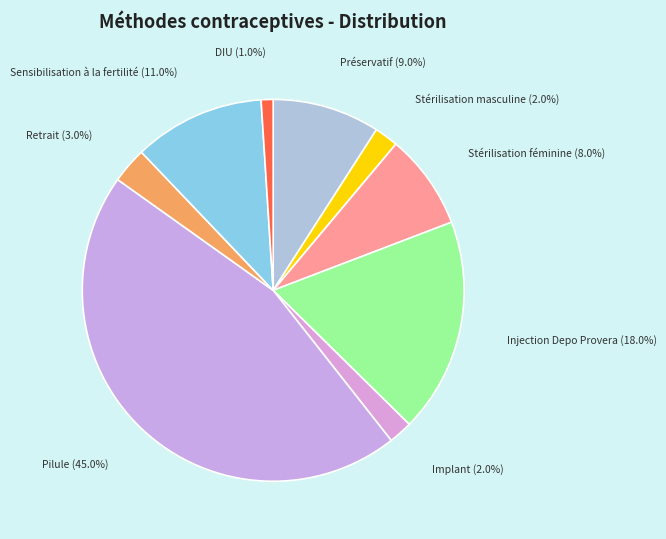

Is it true that Retrait is 3% of the pie?

True